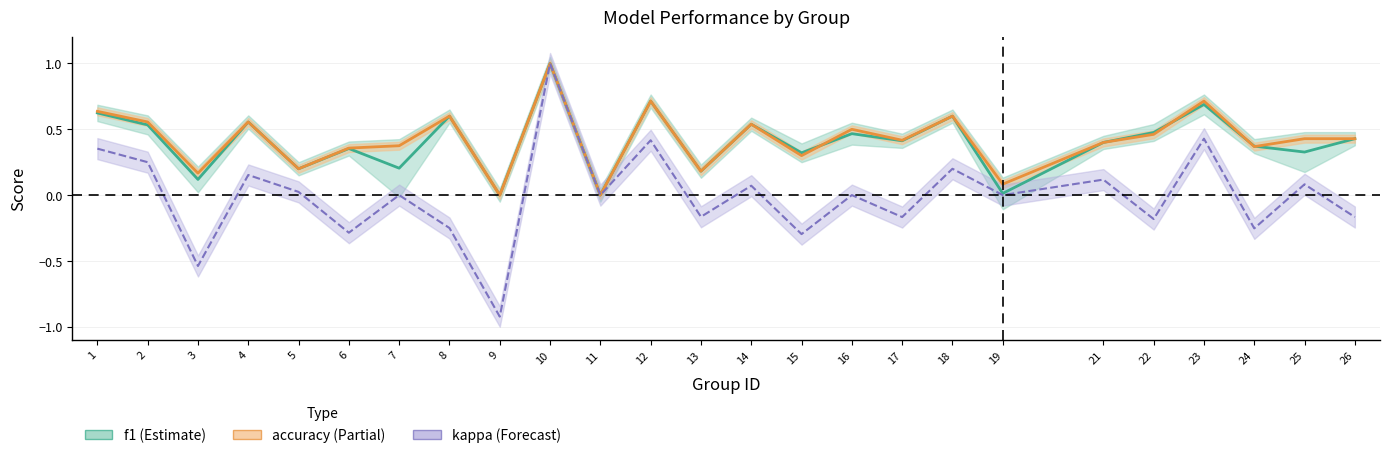

In accuracy, how many points are lower than both neighbors (excluding endpoints)?

9